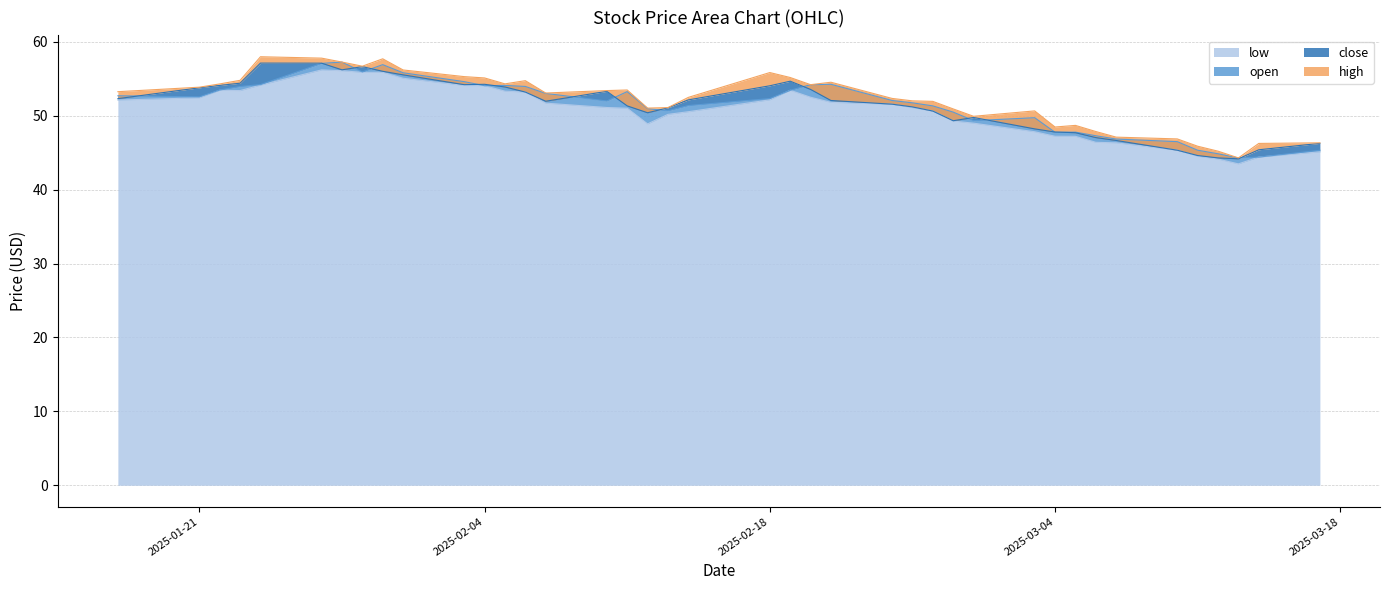

True or false: close and low intersect in this chart.

False